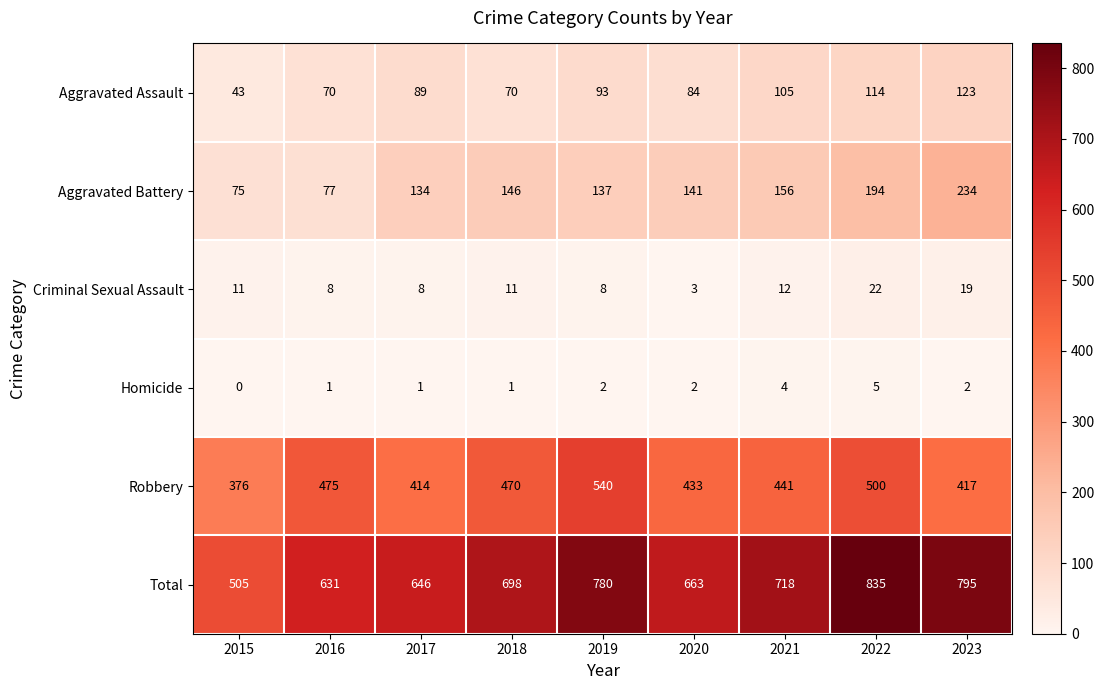

The value of Robbery at 2022 is 500. True or false?

True